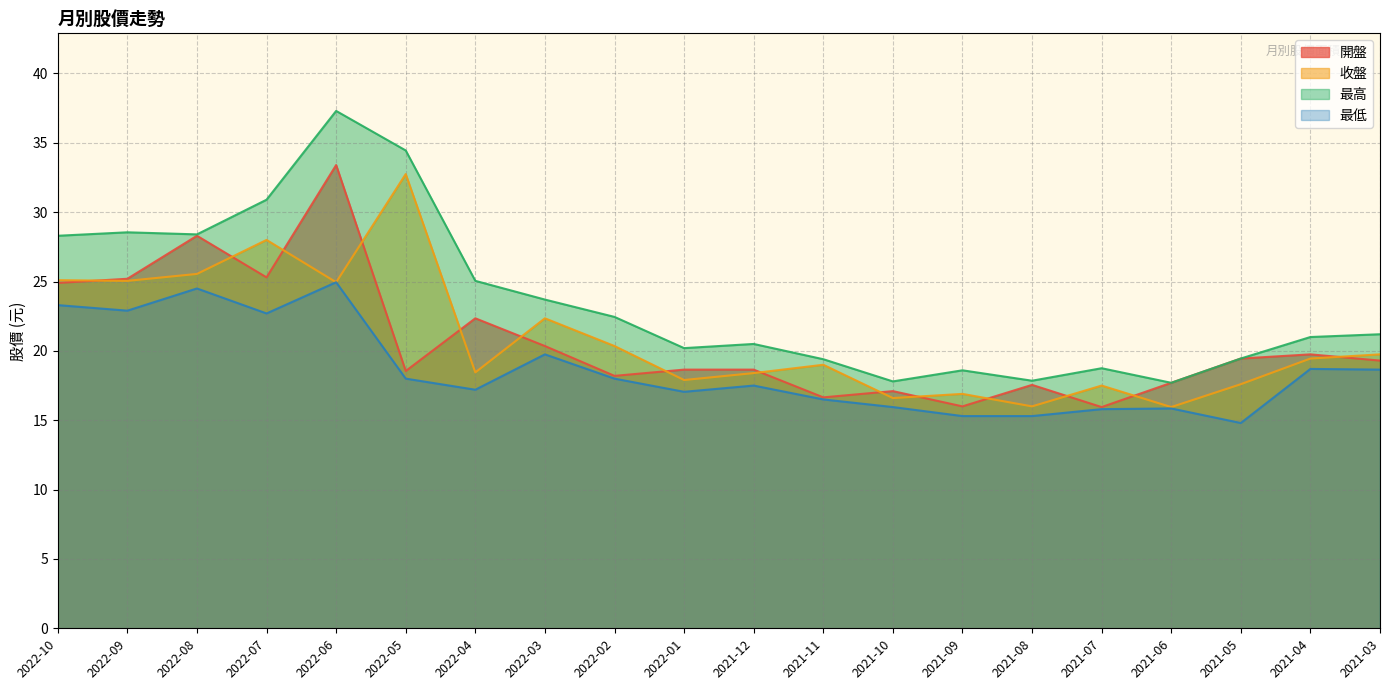

The 收盤 series shows 16.9 at 2021-09. True or false?

True